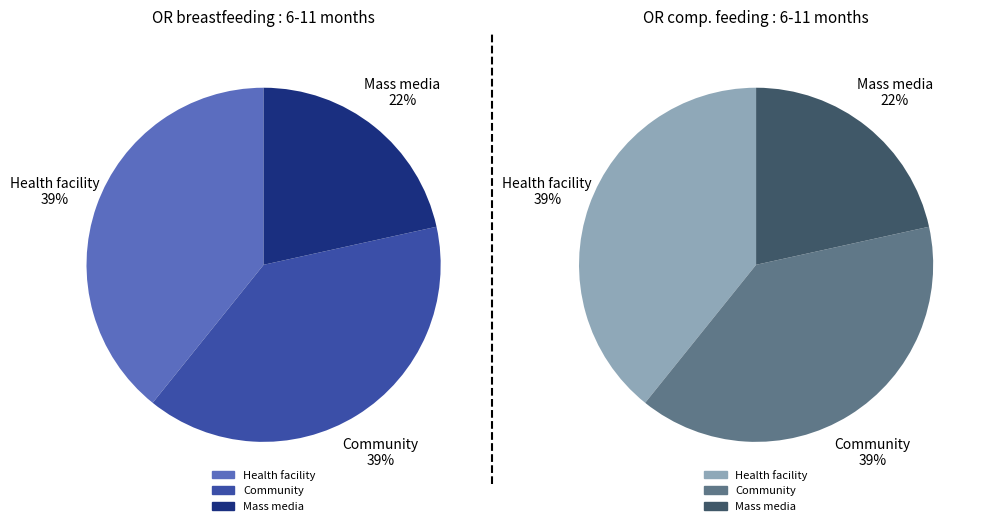

Is there a majority slice in this chart?

No